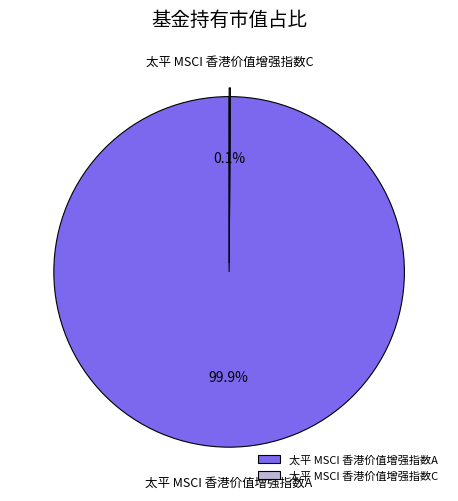

Which slice represents more than half of the pie?

太平 MSCI 香港价值增强指数A